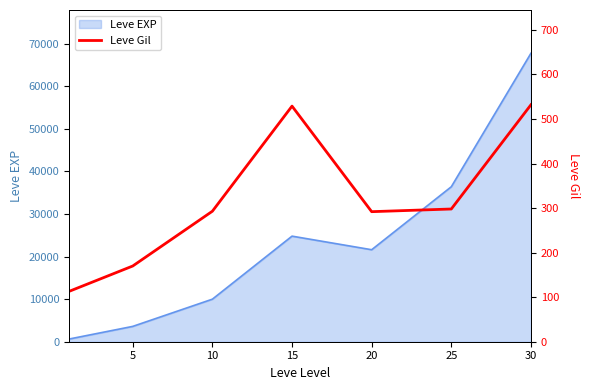

The value of Leve EXP at 30 is 67730. True or false?

True